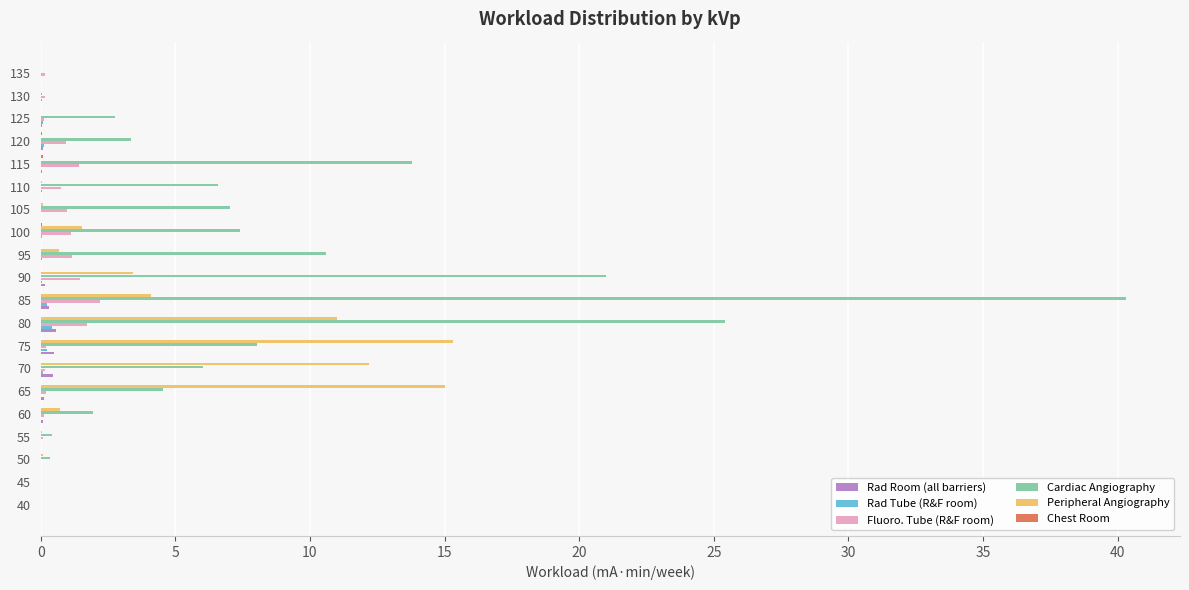

The value of Fluoro. Tube (R&F room) at 95 is 1.1. True or false?

True